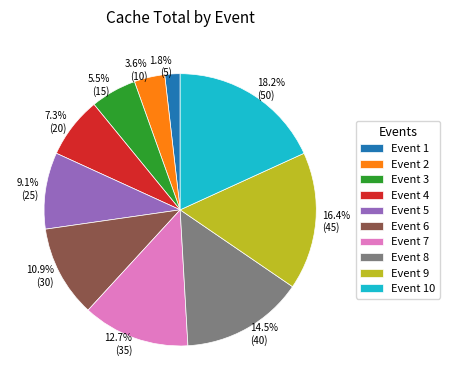

Does any single category account for the majority?

No